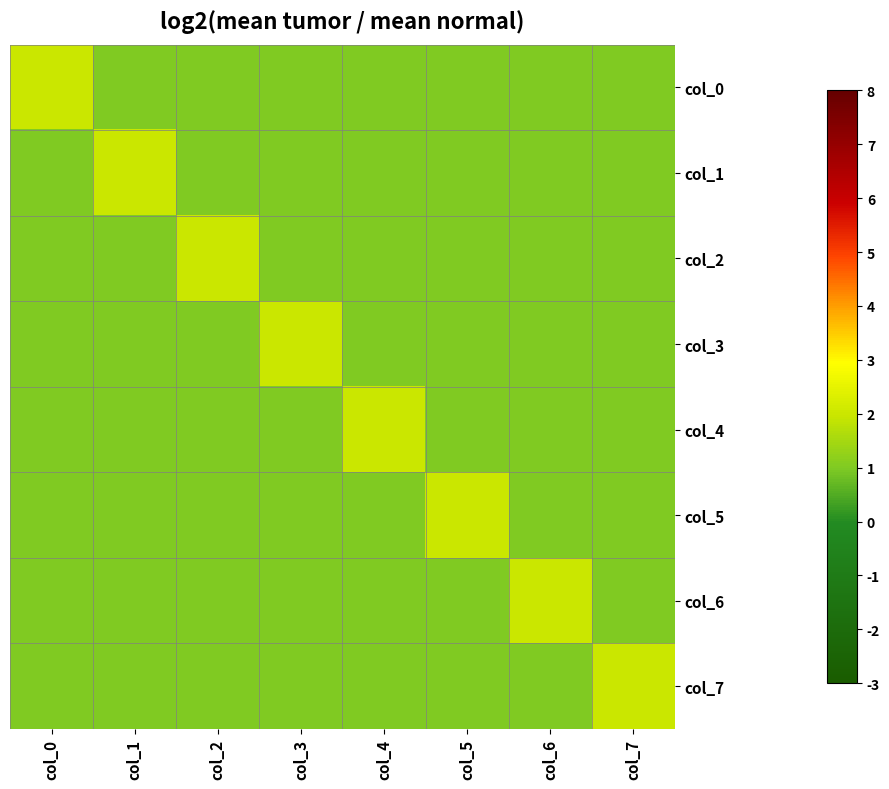

At how many categories does at least one series exceed 1?

8